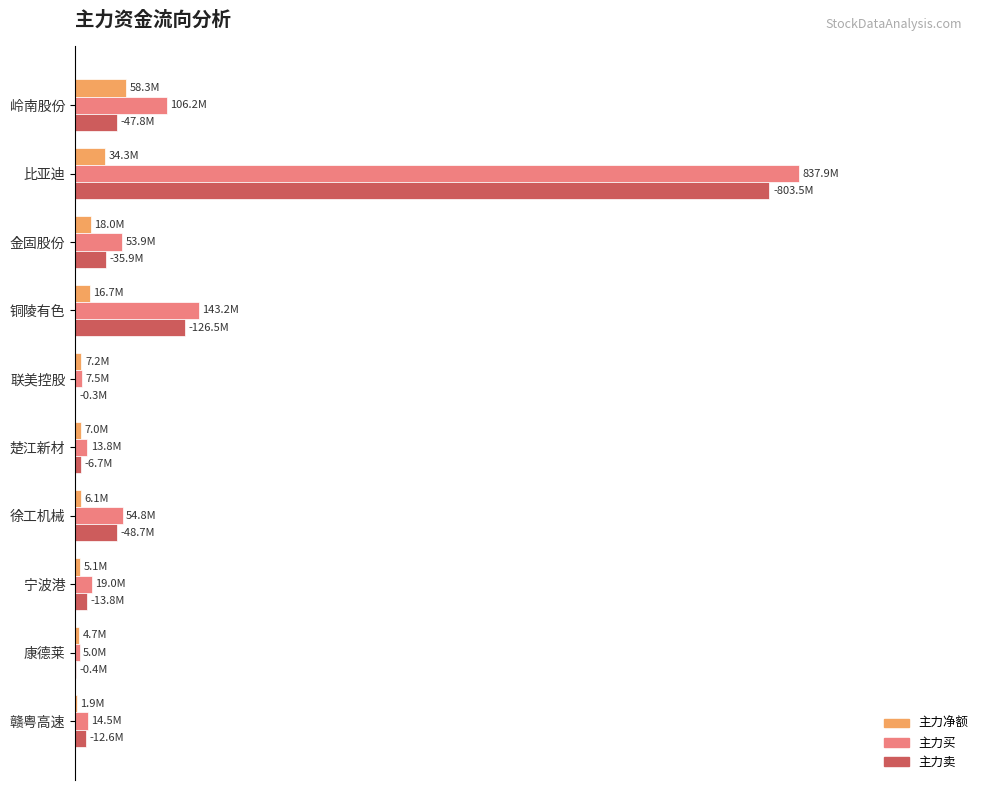

What is the sum of all 主力卖 values?

1.3